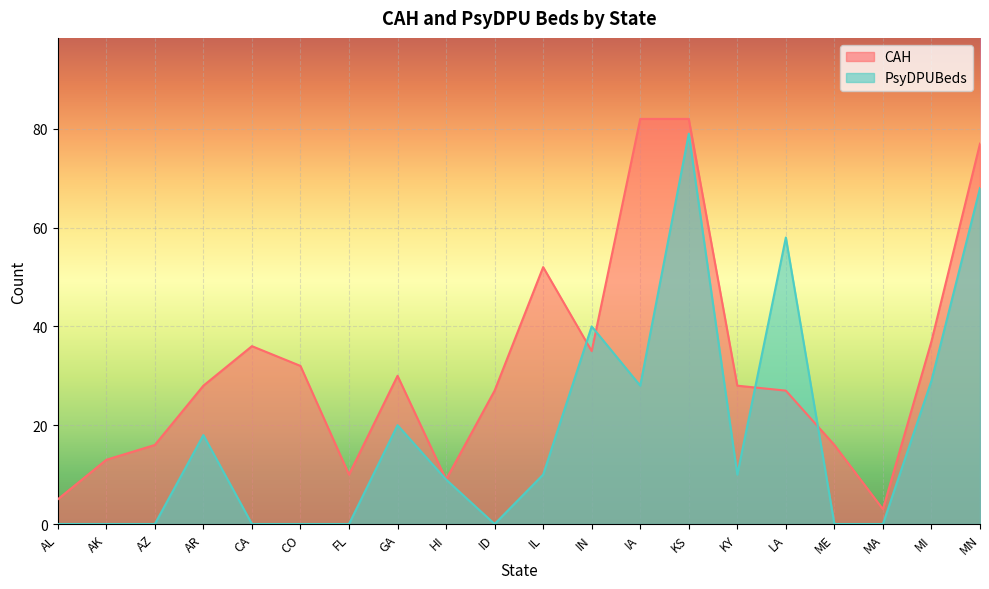

How many values in PsyDPUBeds are above zero?

11